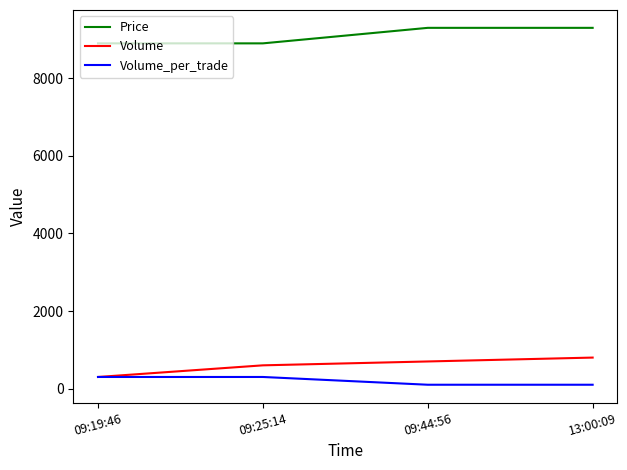

Rank the series at 09:25:14 from lowest to highest value.

Volume_per_trade, Volume, Price